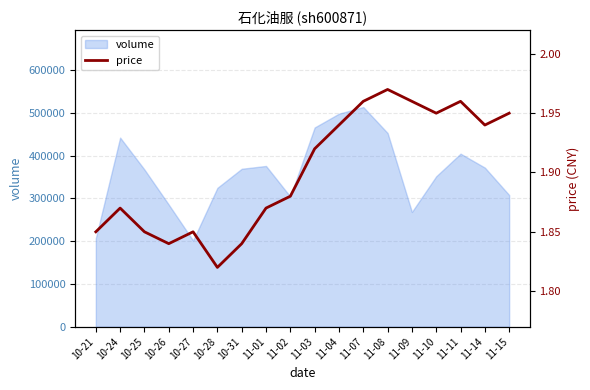

What is the lowest value of the volume series?

201510